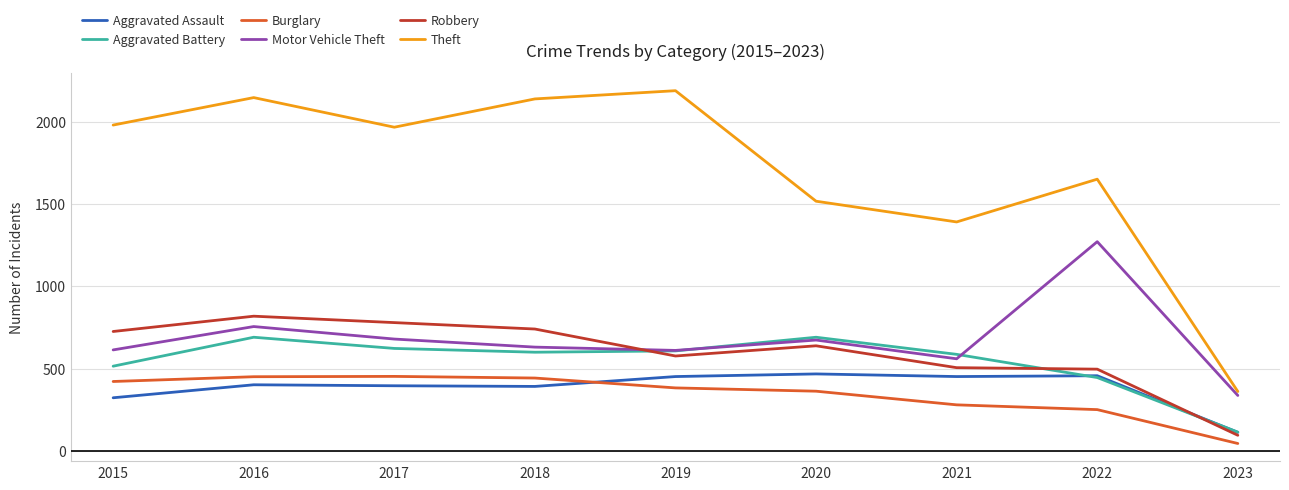

The Theft series shows 2190 at 2019. True or false?

True